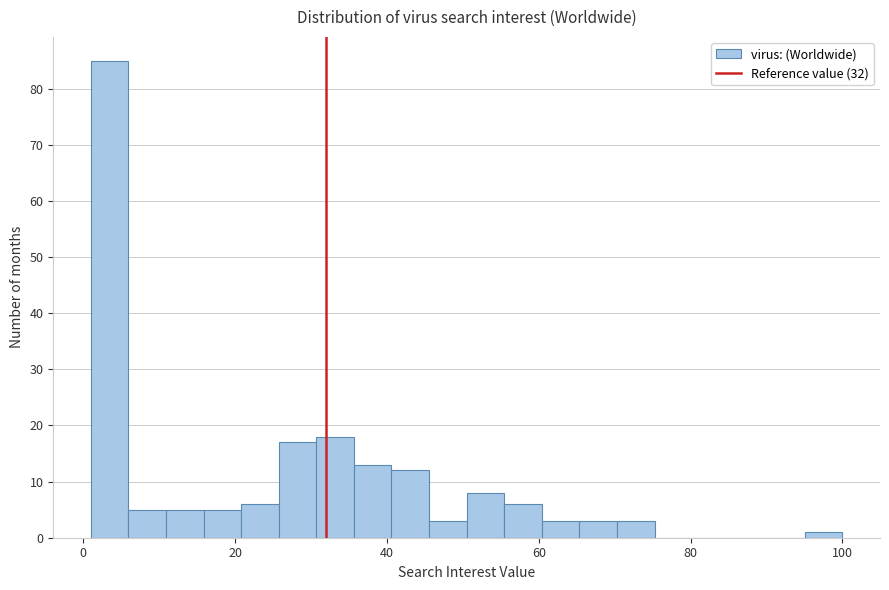

Around what value on the x-axis is the tallest bar? Give the approximate position of its centre, as read against the axis.

4